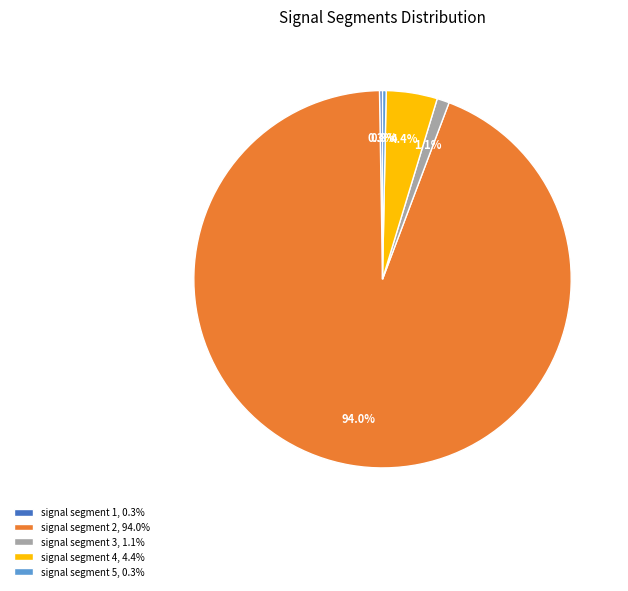

Which has a higher value, signal segment 5, 0.3% or signal segment 3, 1.1%?

signal segment 3, 1.1%